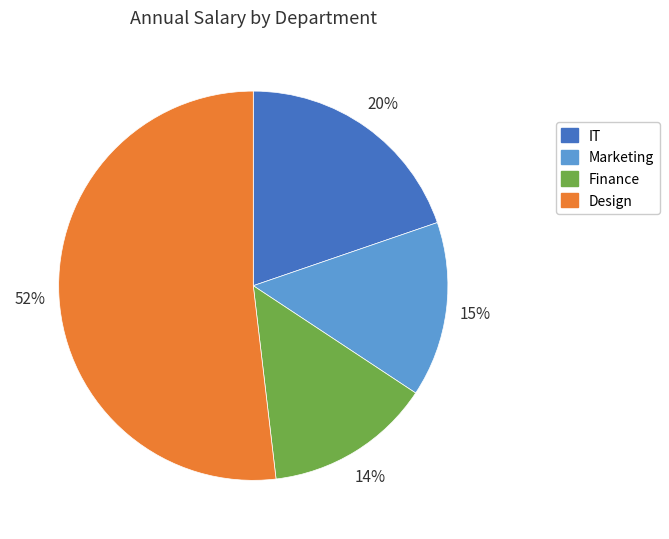

Is the sum of Marketing and IT greater than half?

No